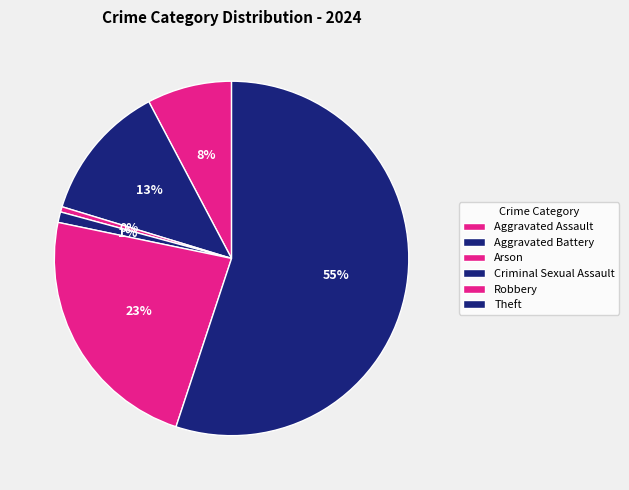

What percentage is NOT represented by Aggravated Assault?

92.3%